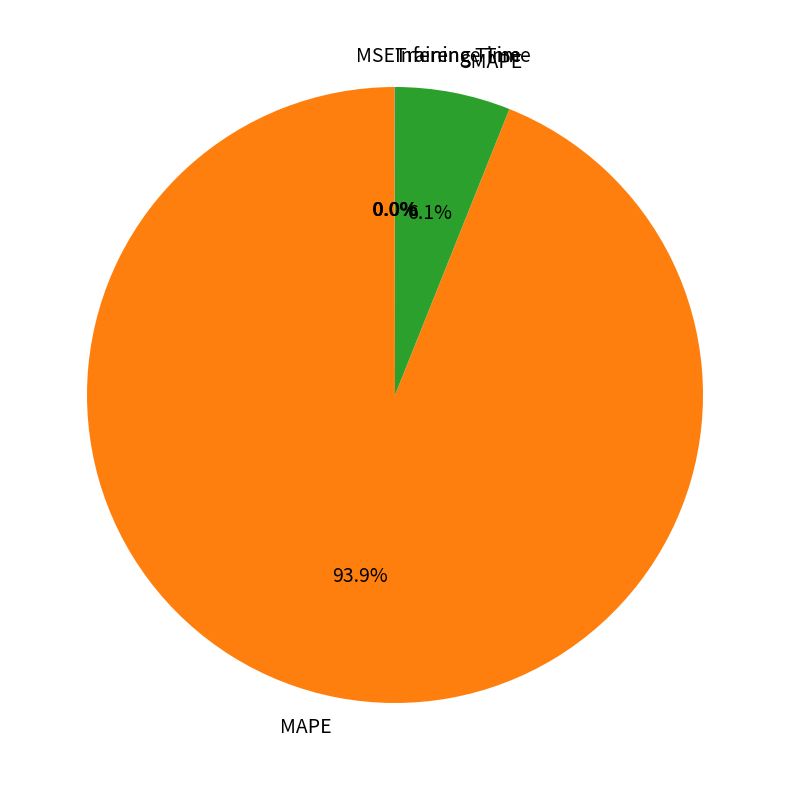

Which category has the biggest portion of the pie?

MAPE